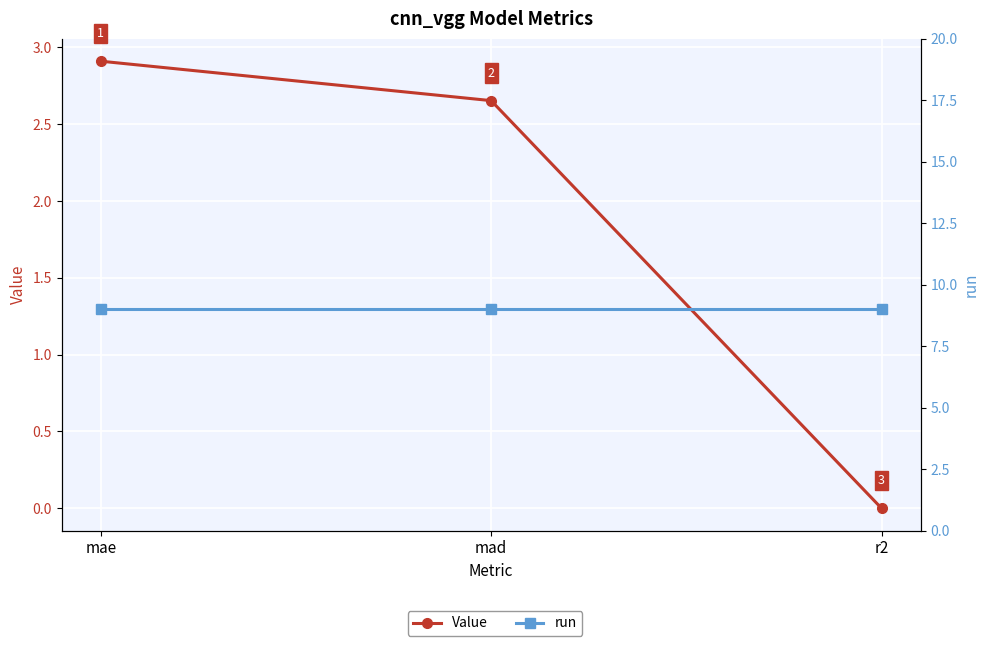

At which category is the sum across all series the highest?

mae